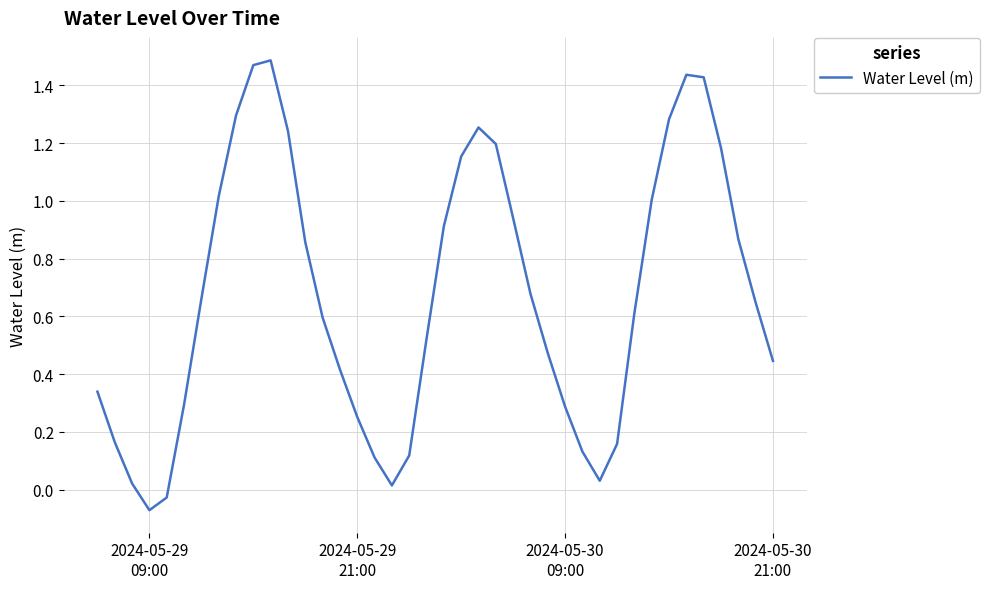

What is the difference between the maximum and minimum values?

1.6